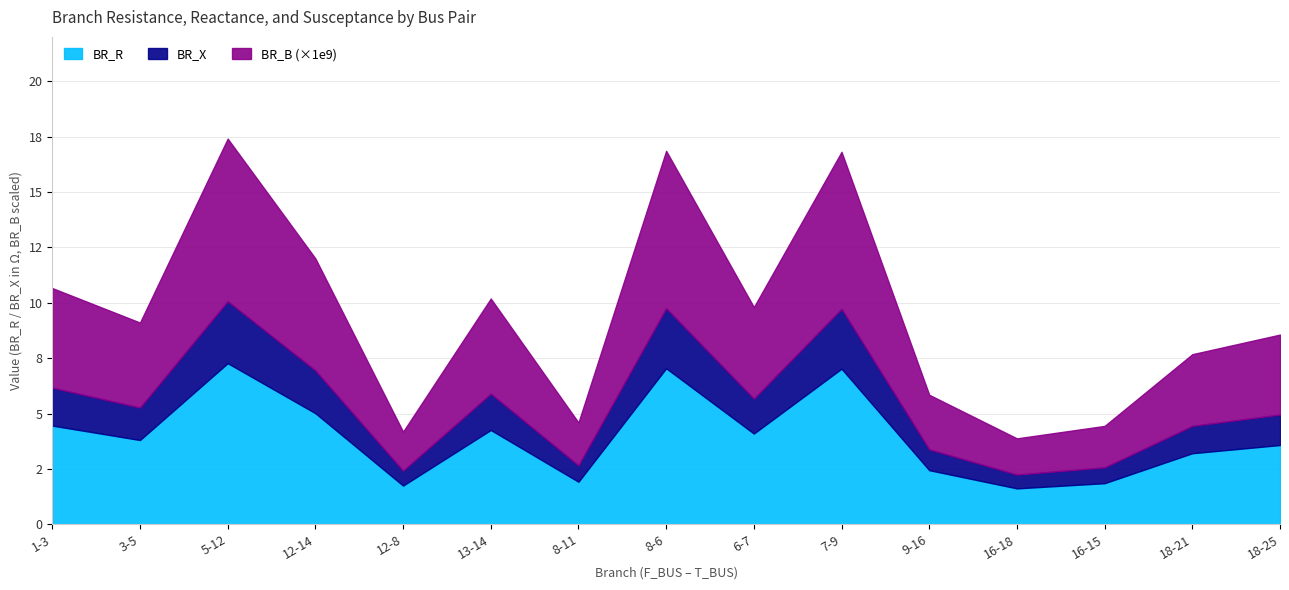

How many interior local valleys does the BR_X series have?

5